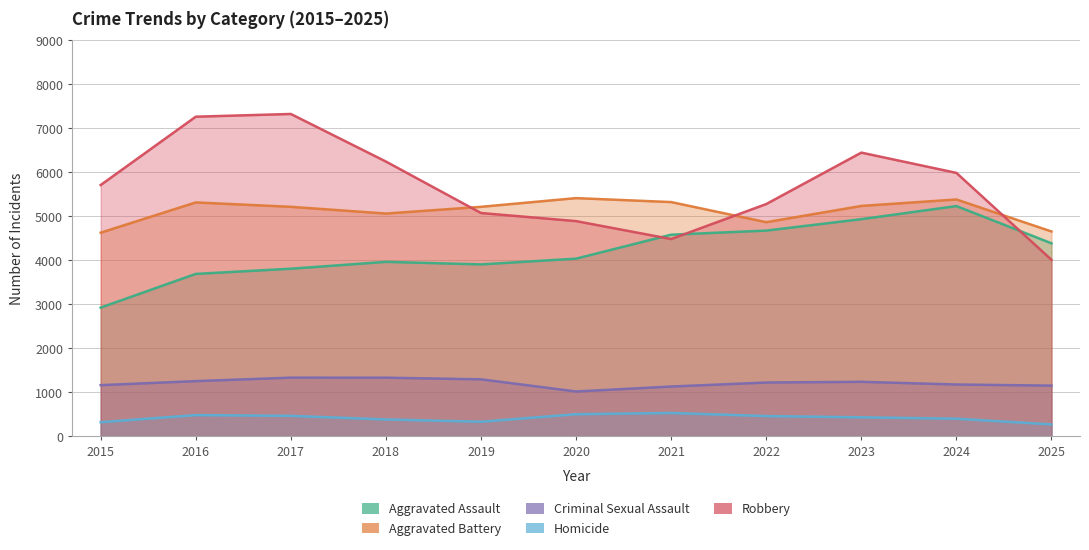

Reading left to right, transcribe all the data shown in this chart.

Aggravated Assault: 2015=2923	2016=3690	2017=3808	2018=3964	2019=3906	2020=4037	2021=4582	2022=4675	2023=4935	2024=5233	2025=4386
Aggravated Battery: 2015=4628	2016=5316	2017=5216	2018=5063	2019=5216	2020=5414	2021=5324	2022=4866	2023=5236	2024=5383	2025=4655
Criminal Sexual Assault: 2015=1159	2016=1251	2017=1330	2018=1329	2019=1292	2020=1015	2021=1128	2022=1219	2023=1235	2024=1174	2025=1149
Homicide: 2015=316	2016=478	2017=461	2018=379	2019=327	2020=498	2021=526	2022=456	2023=428	2024=396	2025=266
Robbery: 2015=5712	2016=7266	2017=7328	2018=6246	2019=5075	2020=4891	2021=4483	2022=5279	2023=6449	2024=5988	2025=4011